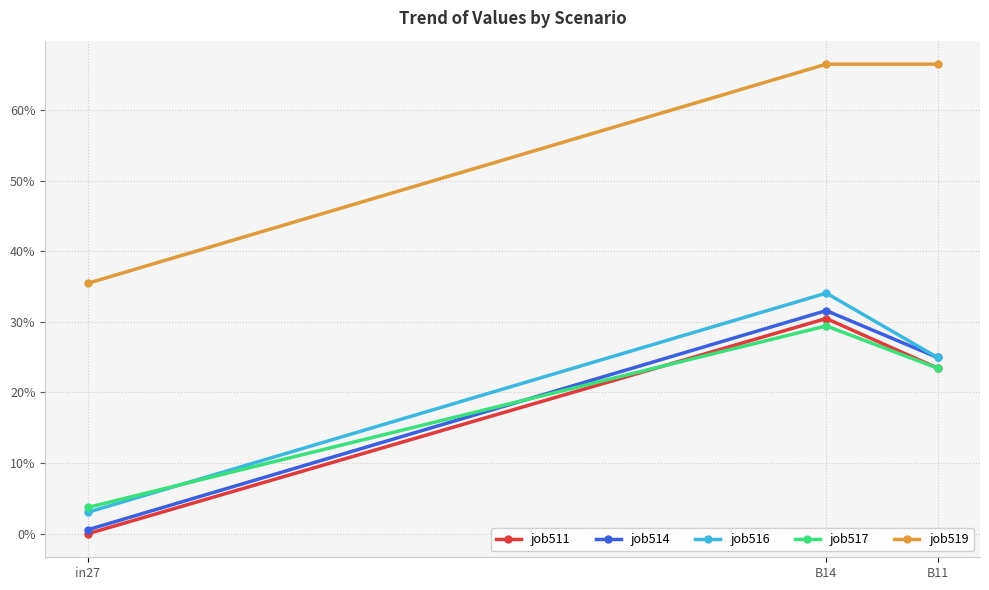

The job511 series shows 0.1 at B11. True or false?

False